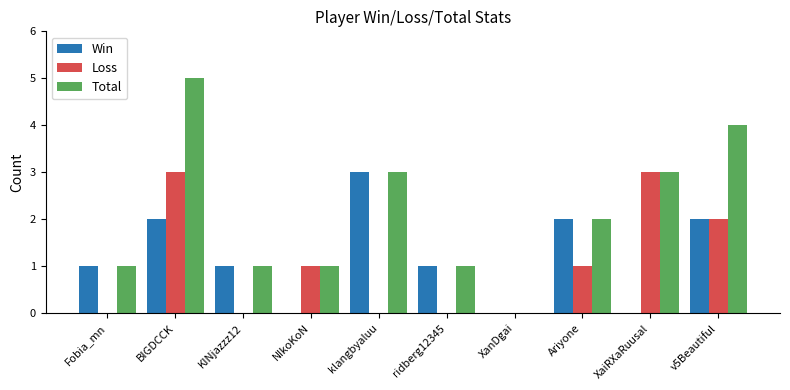

Is the value of Total at XaiRXaRuusal greater than the value of Win at Ariyone?

Yes